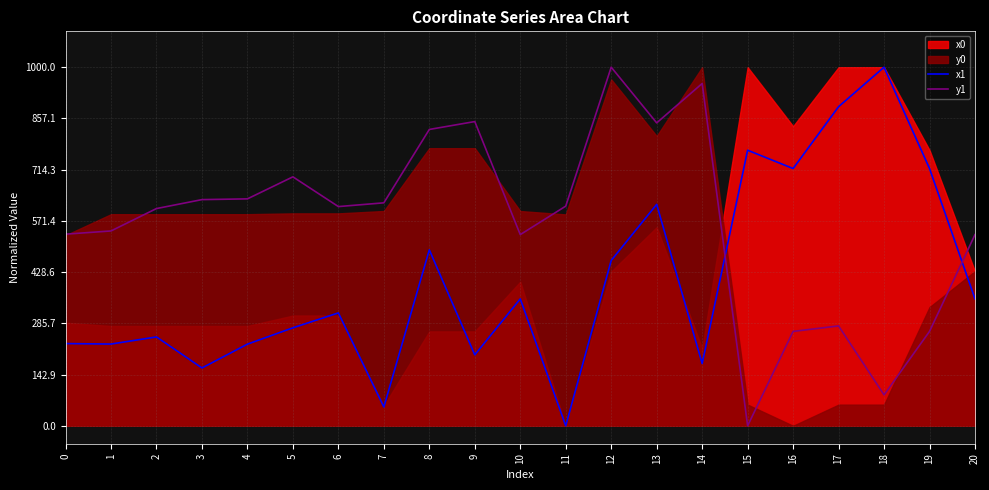

What is the maximum value for y1?

1000.0